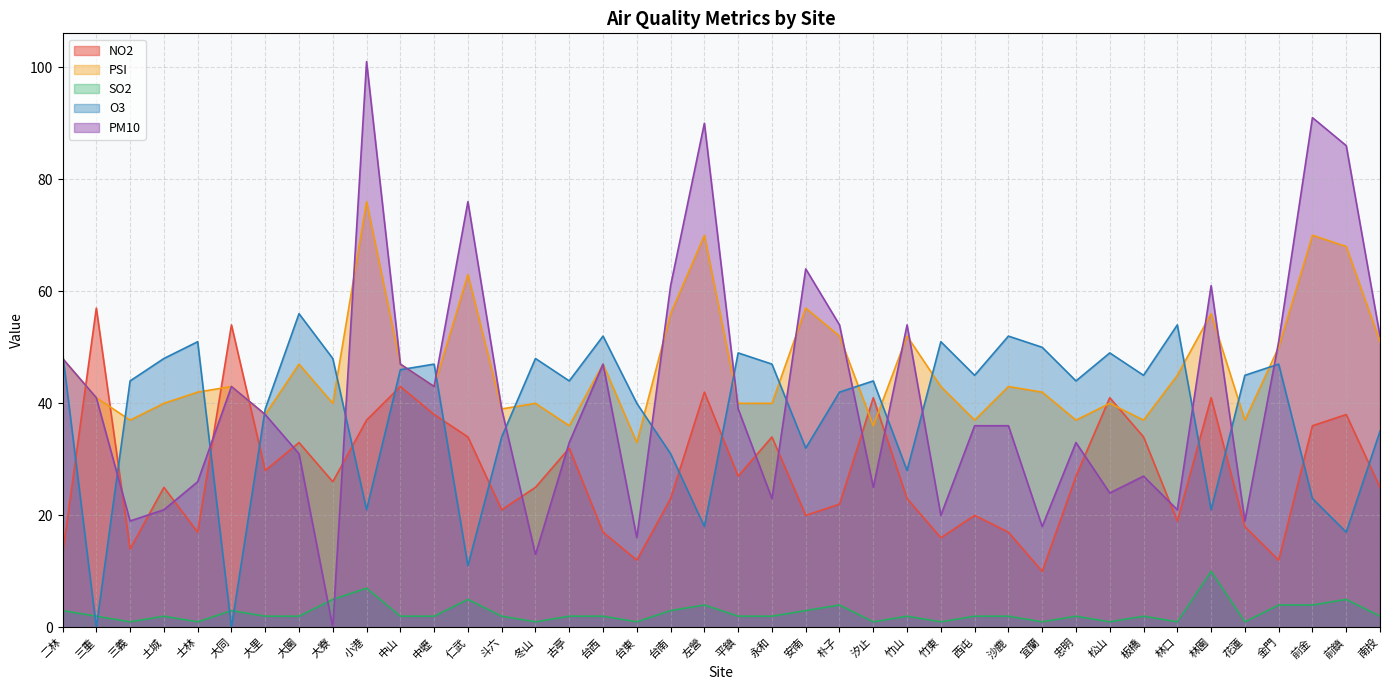

Which series has the widest spread of values?

PM10